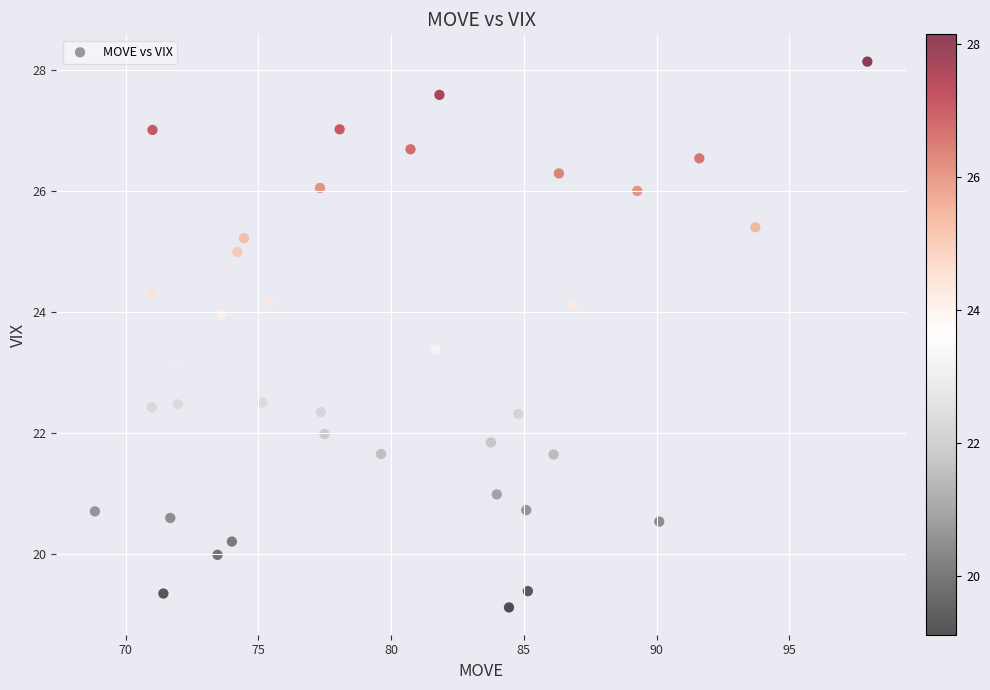

What is the range of Y values (max minus min)?

9.0